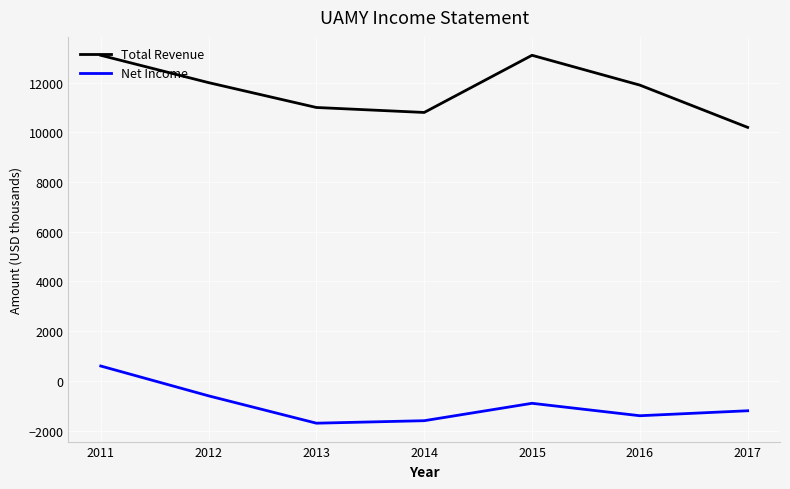

What value does the Net Income series have at 2017, to the nearest 100?

-1200